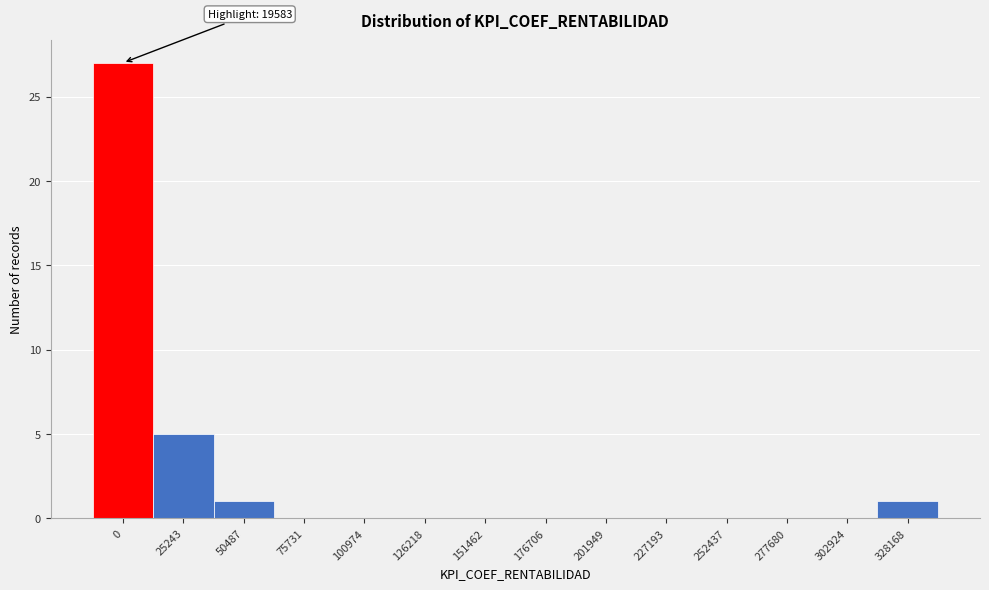

Reading left to right, extract all data points from this chart.

0=27	25243=5	50487=1	75731=0	100974=0	126218=0	151462=0	176706=0	201949=0	227193=0	252437=0	277680=0	302924=0	328168=1